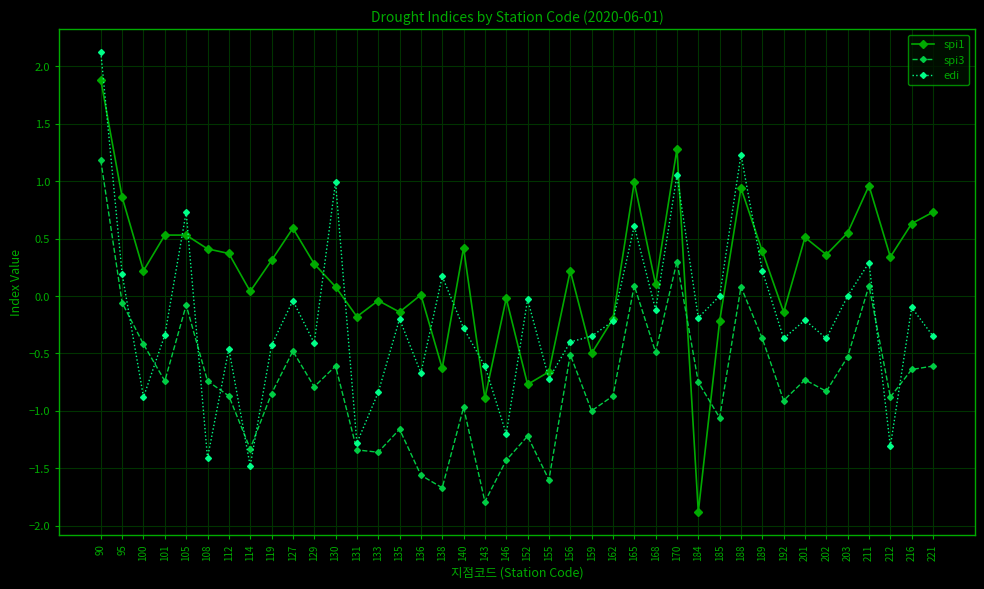

Which category has the highest value in the edi series?

90